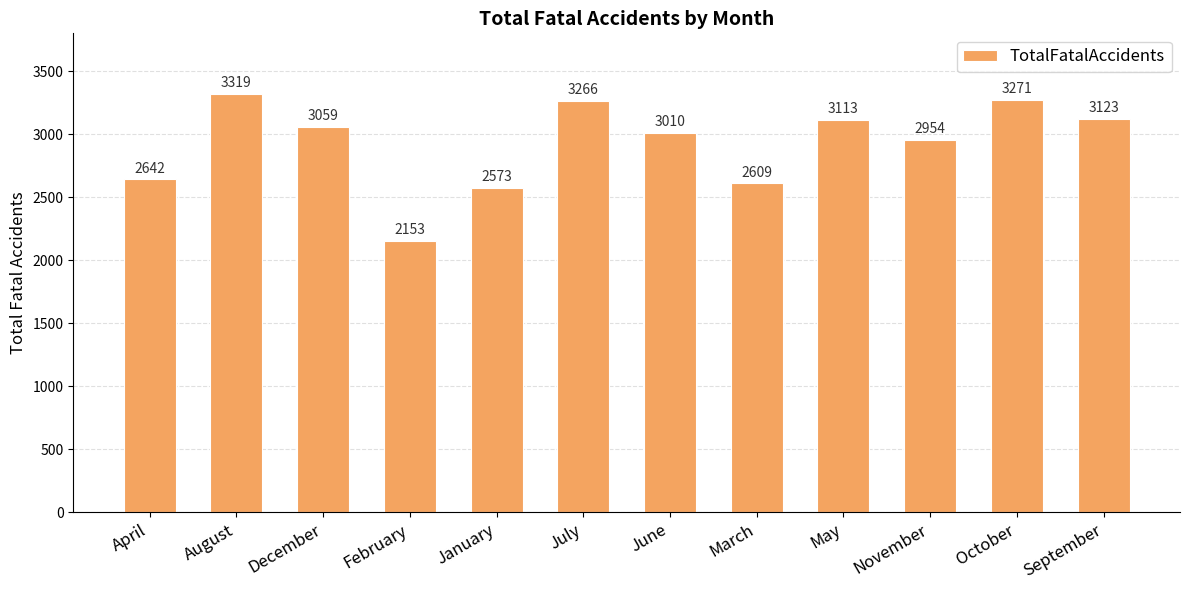

At which label does the data first exceed 3059?

August